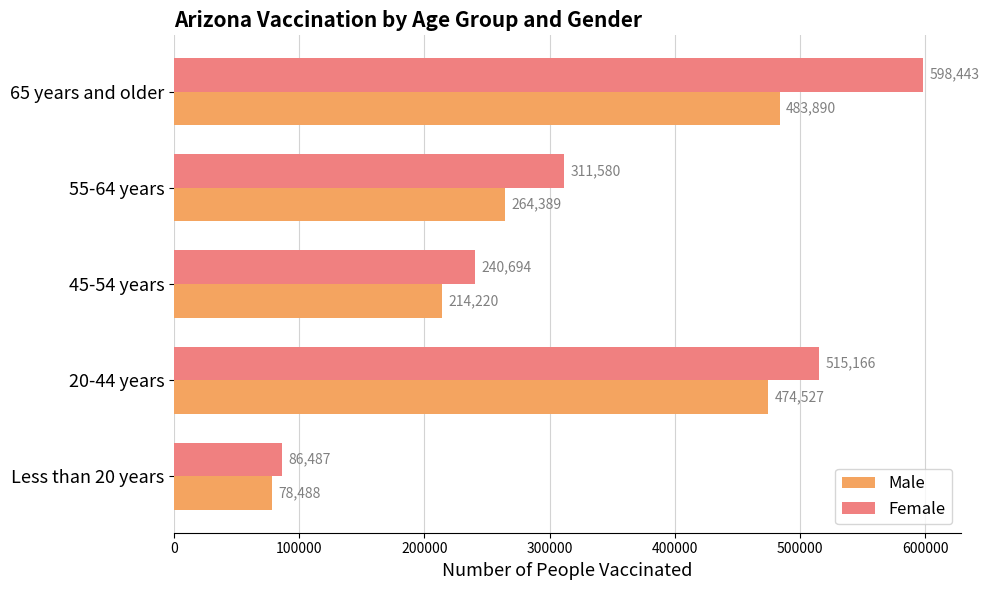

What are all the series names shown in the legend?

Male, Female